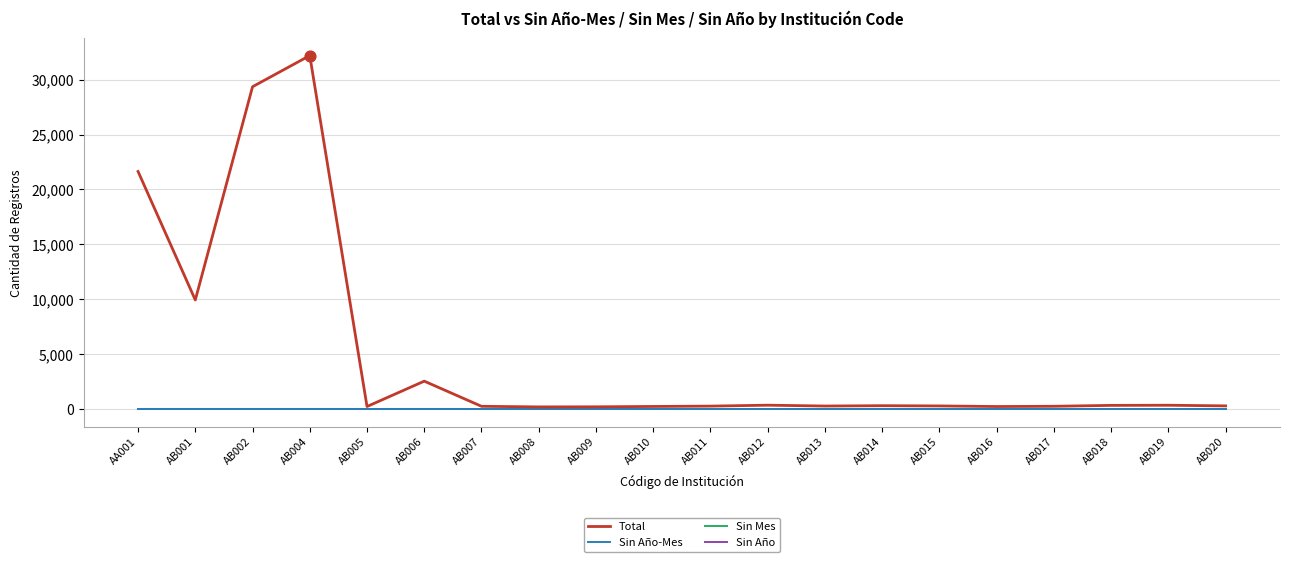

Is this an area chart (filled region under the line)?

No